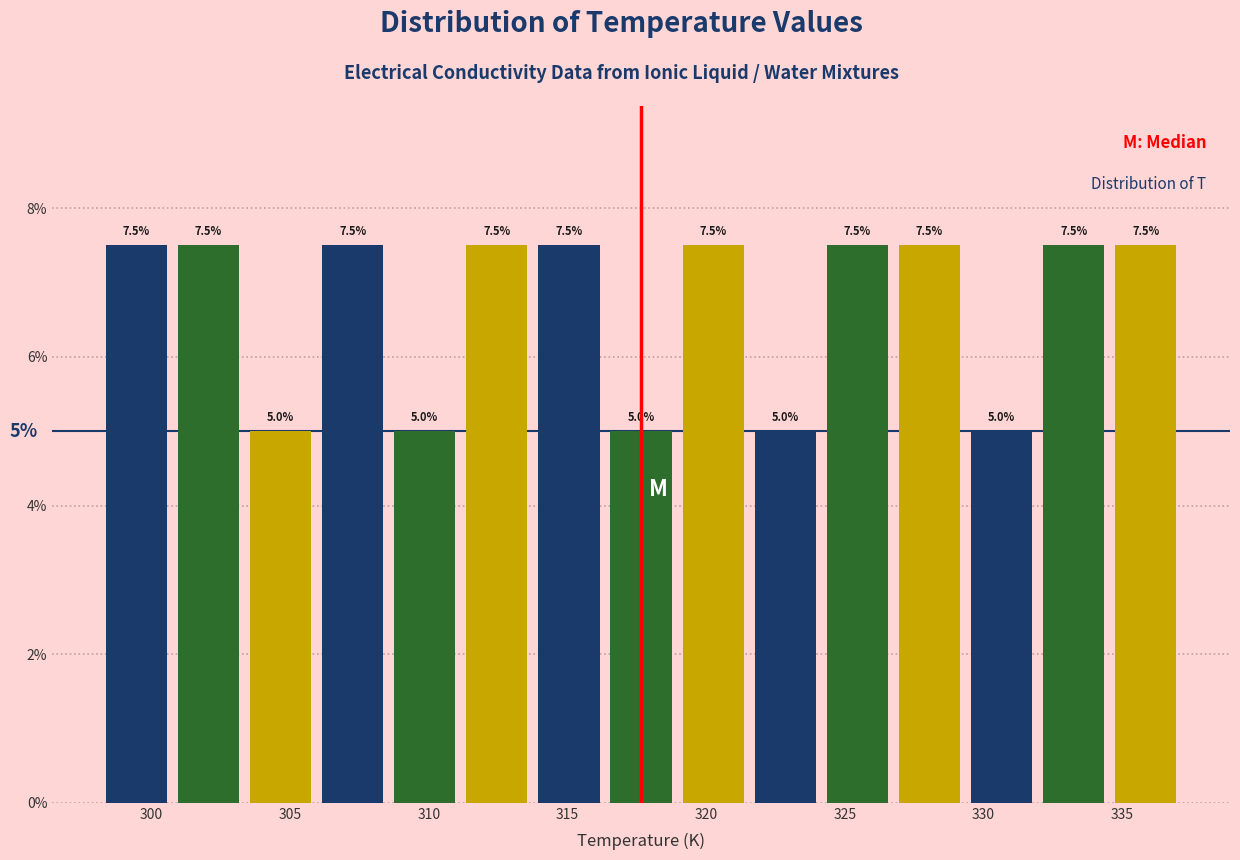

How tall is the bar that spans 300.75 to 303.35 on the x-axis? The bar edges are not printed on the chart, so give them approximately, as read against the axis.

7.5